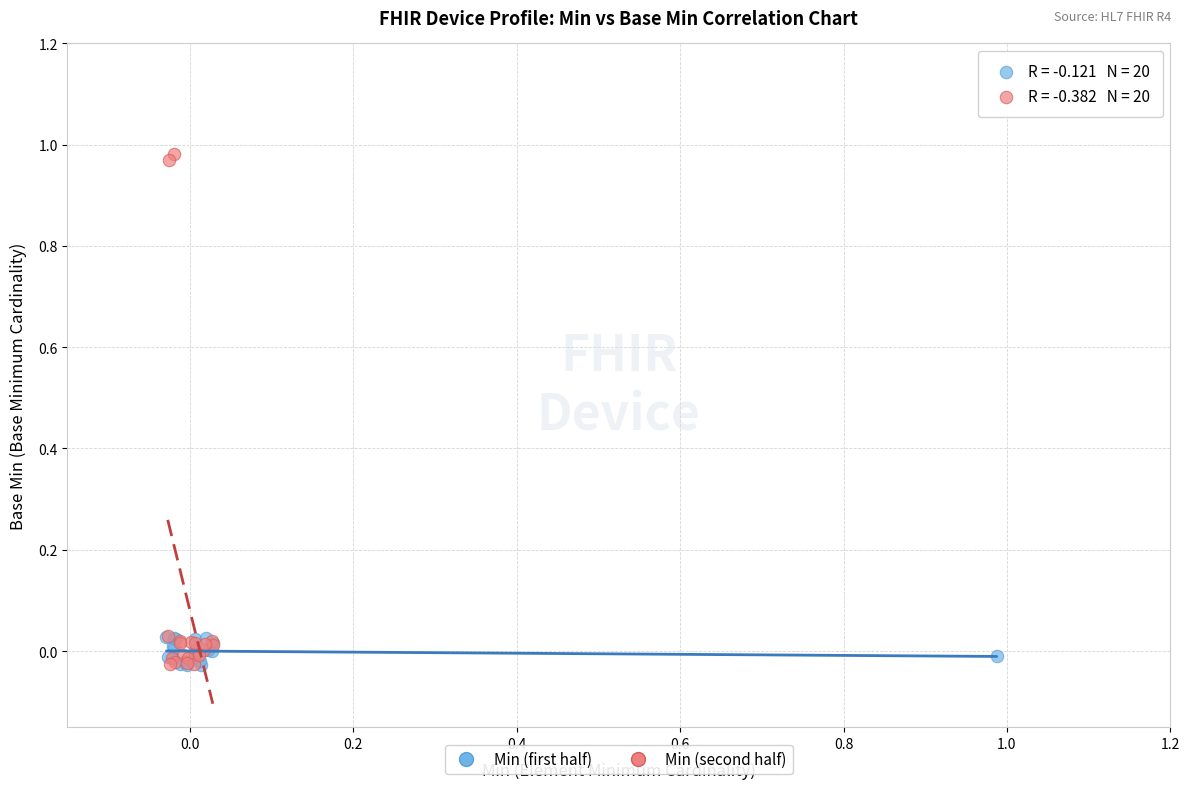

Which series reaches the maximum Y coordinate?

Min (second half)